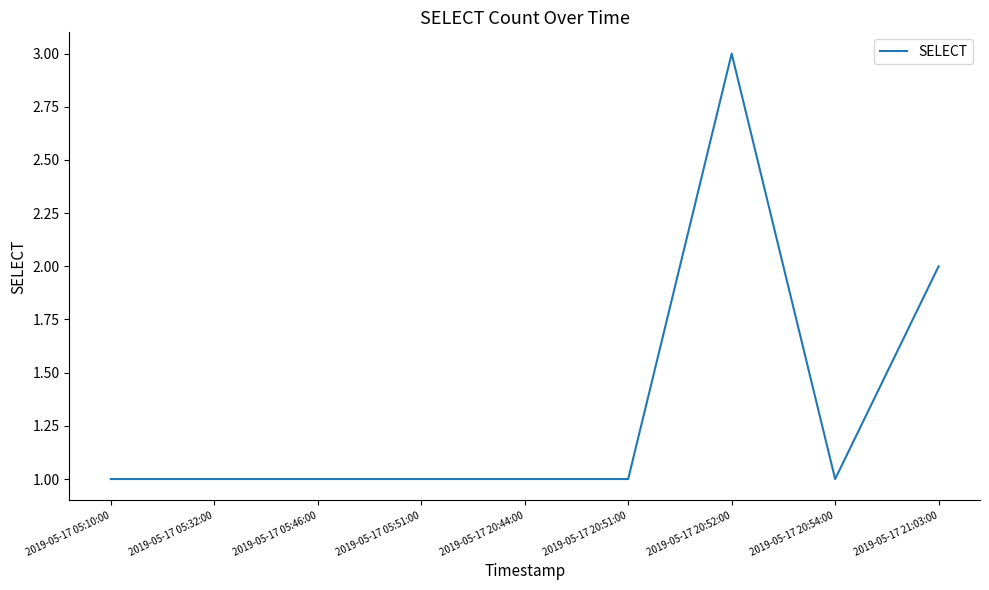

What is the sum of all values?

12